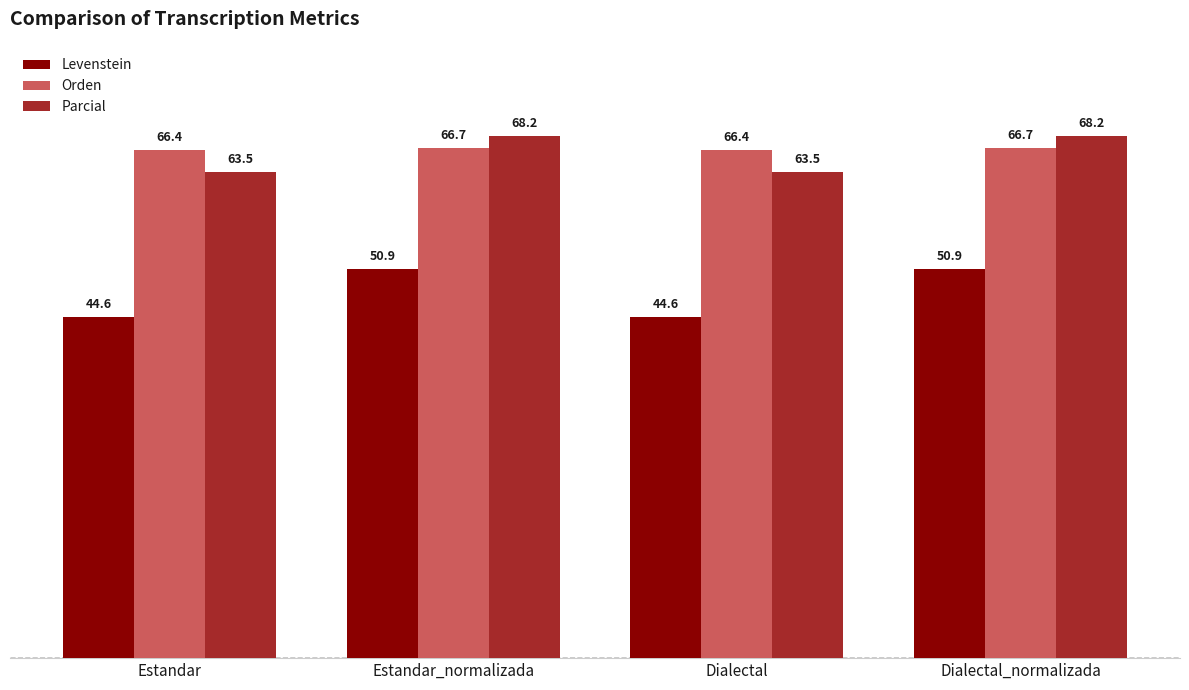

Is it true that Orden equals 66.4 at Dialectal?

True